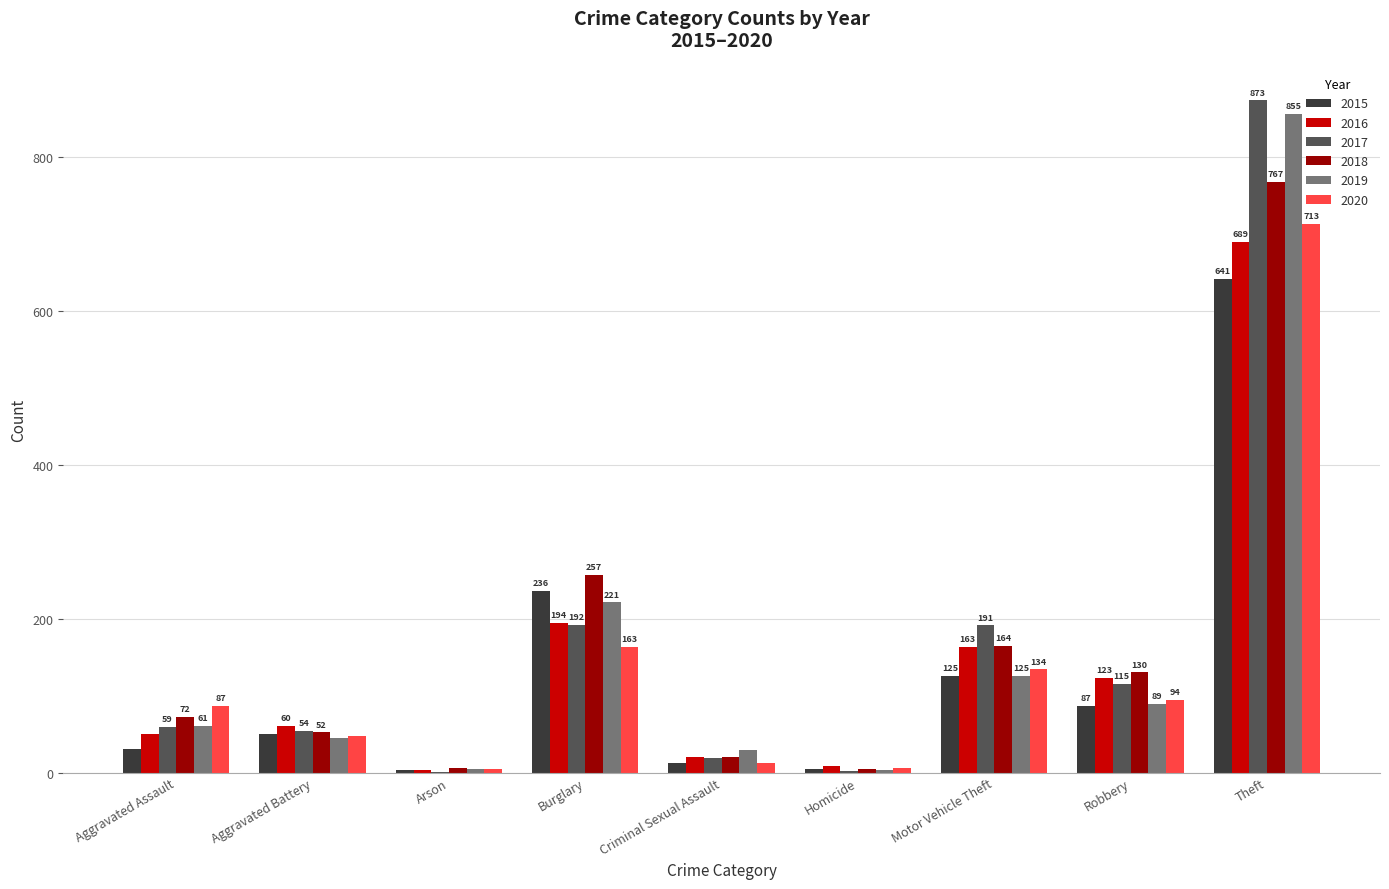

The value of 2016 at Motor Vehicle Theft is 286. True or false?

False